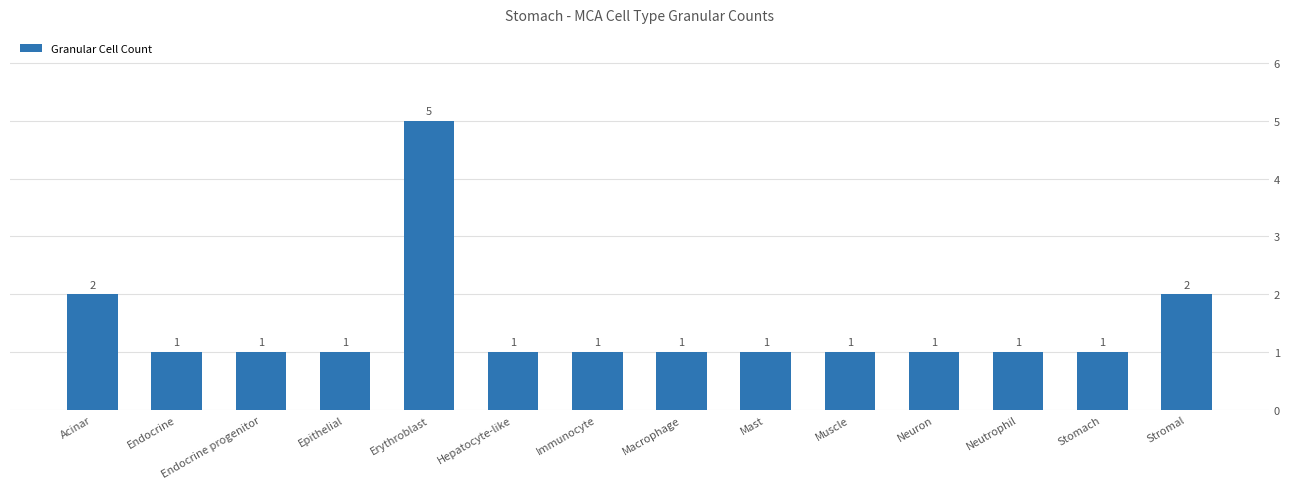

The value at Hepatocyte-like is 1. True or false?

True